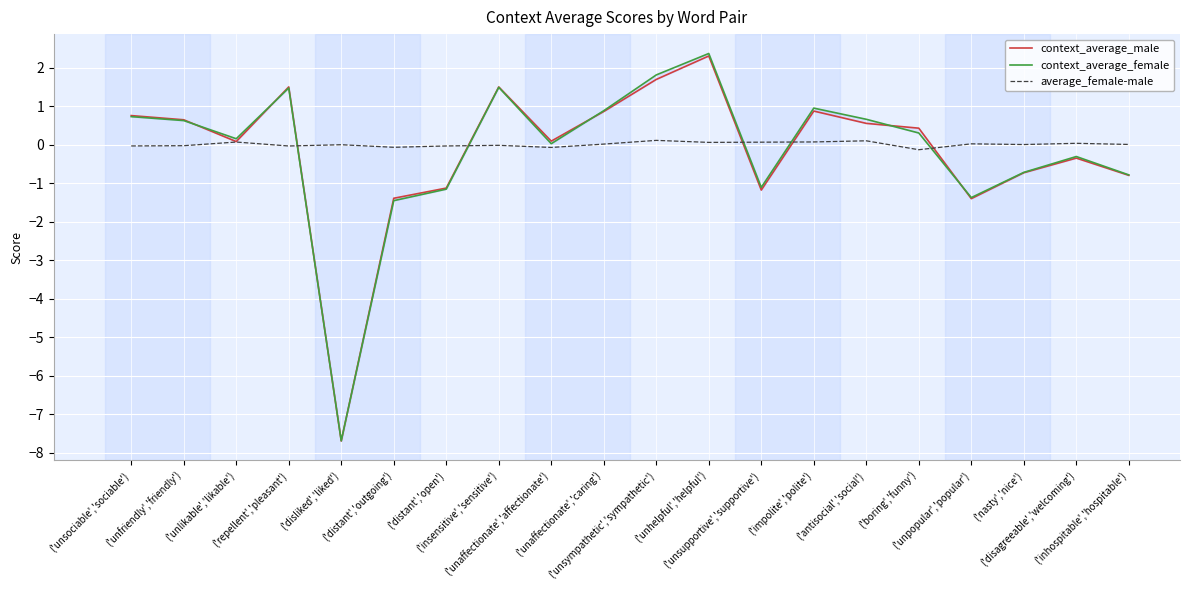

Reading left to right, list all the values displayed in this chart.

context_average_male: ('unsociable','sociable')=0.8	('unfriendly','friendly')=0.7	('unlikable','likable')=0.1	('repellent','pleasant')=1.5	('disliked','liked')=-7.7	('distant','outgoing')=-1.4	('distant','open')=-1.1	('insensitive','sensitive')=1.5	('unaffectionate','affectionate')=0.1	('unaffectionate','caring')=0.9	('unsympathetic','sympathetic')=1.7	('unhelpful','helpful')=2.3	('unsupportive','supportive')=-1.2	('impolite','polite')=0.9	('antisocial','social')=0.6	('boring','funny')=0.4	('unpopular','popular')=-1.4	('nasty','nice')=-0.7	('disagreeable','welcoming')=-0.3	('inhospitable','hospitable')=-0.8
context_average_female: ('unsociable','sociable')=0.7	('unfriendly','friendly')=0.6	('unlikable','likable')=0.2	('repellent','pleasant')=1.5	('disliked','liked')=-7.7	('distant','outgoing')=-1.4	('distant','open')=-1.1	('insensitive','sensitive')=1.5	('unaffectionate','affectionate')=0.0	('unaffectionate','caring')=0.9	('unsympathetic','sympathetic')=1.8	('unhelpful','helpful')=2.4	('unsupportive','supportive')=-1.1	('impolite','polite')=1.0	('antisocial','social')=0.7	('boring','funny')=0.3	('unpopular','popular')=-1.4	('nasty','nice')=-0.7	('disagreeable','welcoming')=-0.3	('inhospitable','hospitable')=-0.8
average_female-male: ('unsociable','sociable')=-0.0	('unfriendly','friendly')=-0.0	('unlikable','likable')=0.1	('repellent','pleasant')=-0.0	('disliked','liked')=0.0	('distant','outgoing')=-0.1	('distant','open')=-0.0	('insensitive','sensitive')=-0.0	('unaffectionate','affectionate')=-0.1	('unaffectionate','caring')=0.0	('unsympathetic','sympathetic')=0.1	('unhelpful','helpful')=0.1	('unsupportive','supportive')=0.1	('impolite','polite')=0.1	('antisocial','social')=0.1	('boring','funny')=-0.1	('unpopular','popular')=0.0	('nasty','nice')=0.0	('disagreeable','welcoming')=0.0	('inhospitable','hospitable')=0.0